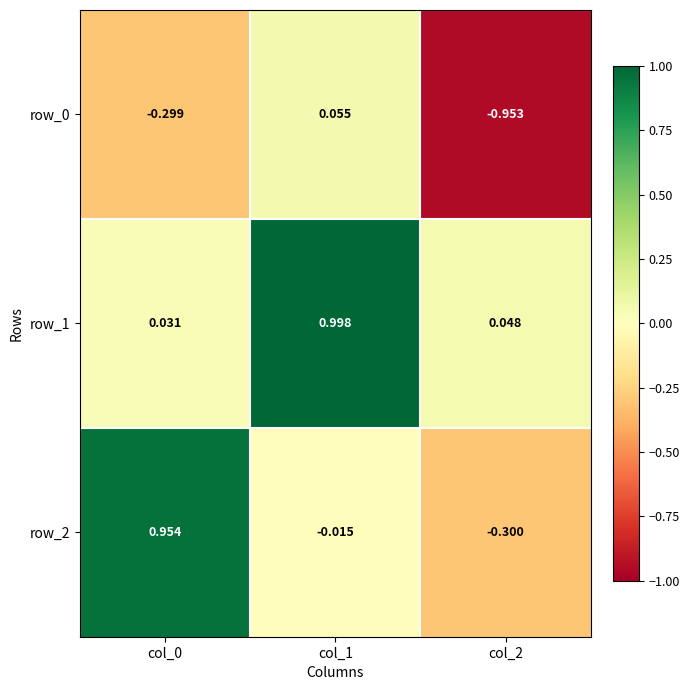

How many values in row_2 are above zero?

1